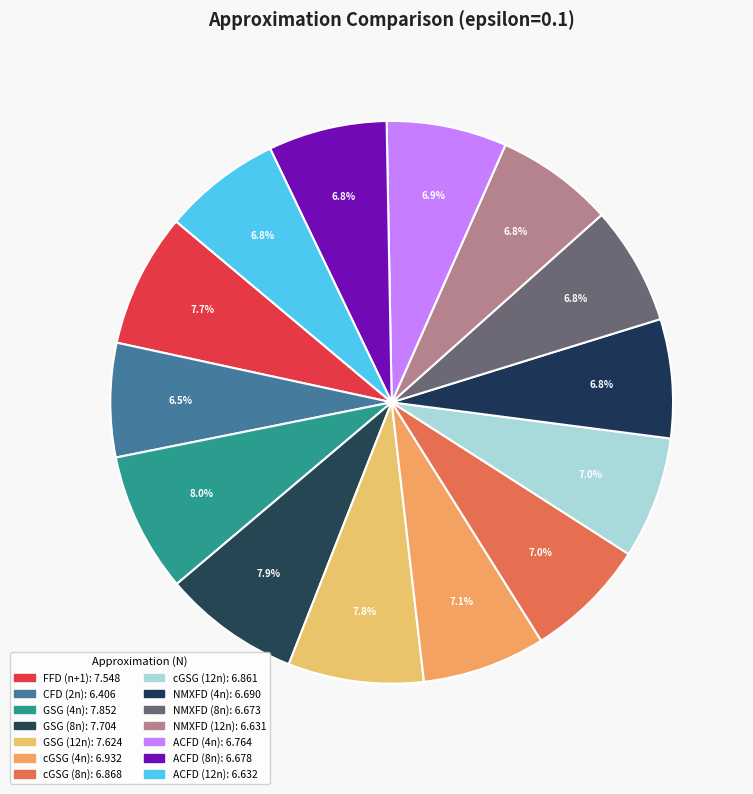

Is it true that GSG (4n) is 1% of the pie?

False